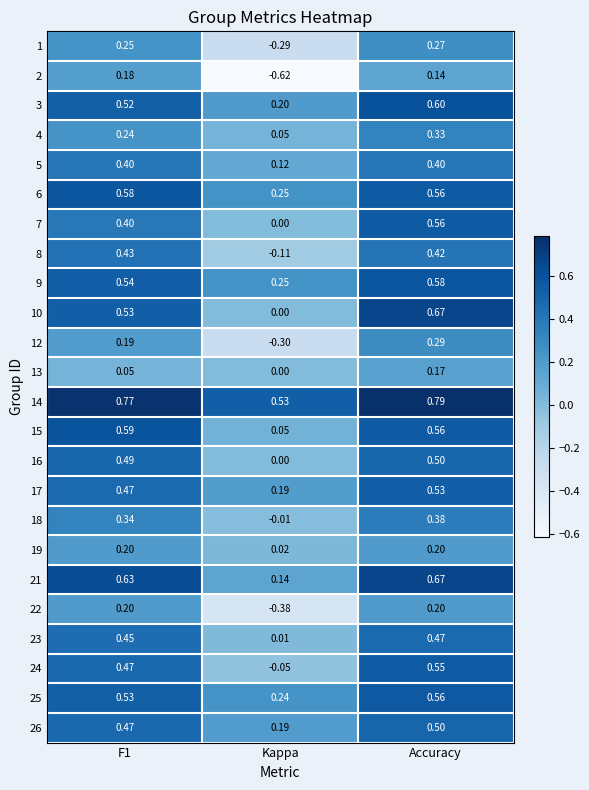

Is the value of 4 at Kappa greater than the value of 17 at Accuracy?

No